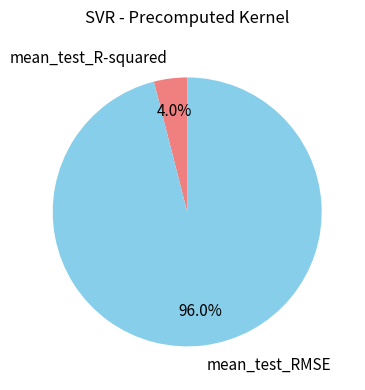

What is the smallest slice in the pie chart?

mean_test_R-squared